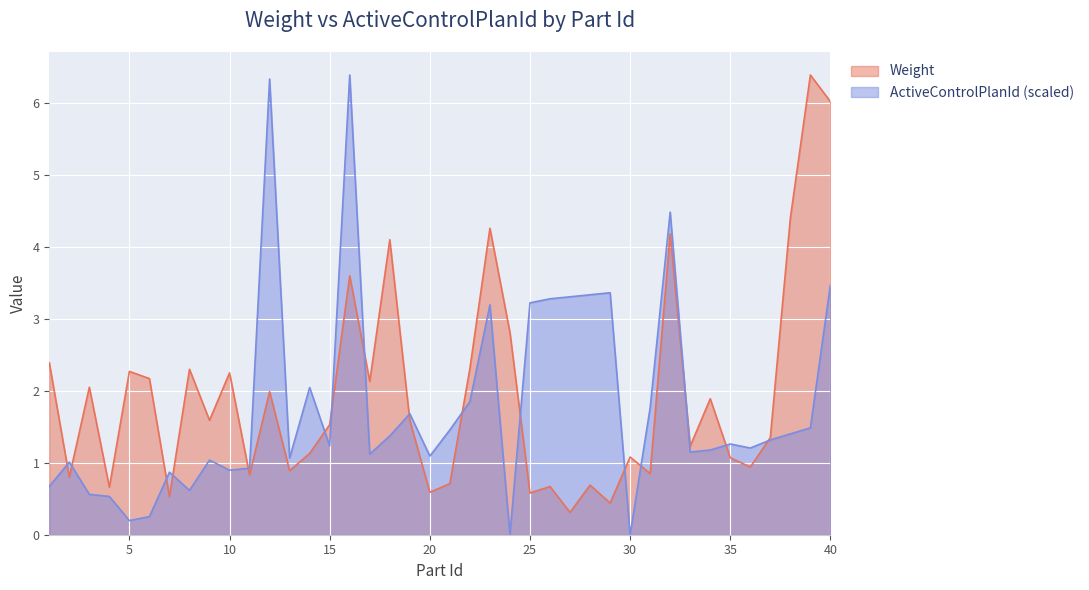

Reading left to right, extract all data points from this chart.

Weight: 2.4	0.8	2.0	0.7	2.3	2.2	0.5	2.3	1.6	2.2	0.8	2.0	0.9	1.1	1.5	3.6	2.1	4.1	1.6	0.6	0.7	2.3	4.3	2.8	0.6	0.7	0.3	0.7	0.4	1.1	0.8	4.2	1.2	1.9	1.1	0.9	1.4	4.4	6.4	6.0
ActiveControlPlanId: 0.7	1.0	0.6	0.5	0.2	0.3	0.9	0.6	1.0	0.9	0.9	6.3	1.1	2.0	1.2	6.4	1.1	1.4	1.7	1.1	1.5	1.8	3.2	0.0	3.2	3.3	3.3	3.3	3.4	0.0	1.8	4.5	1.1	1.2	1.3	1.2	1.3	1.4	1.5	3.5